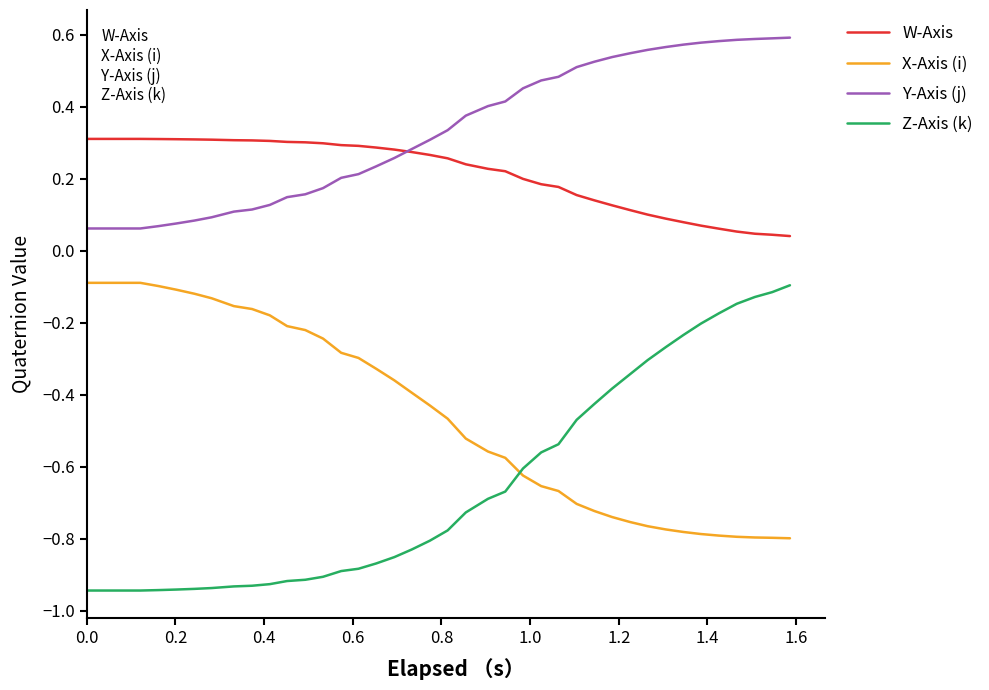

Which series has the largest total across all categories?

Y-Axis (j)